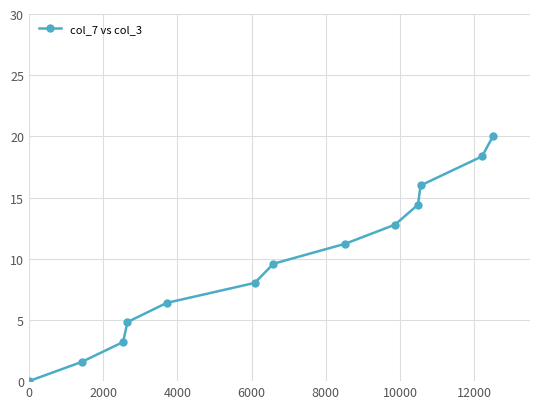

What is the average value?

9.7